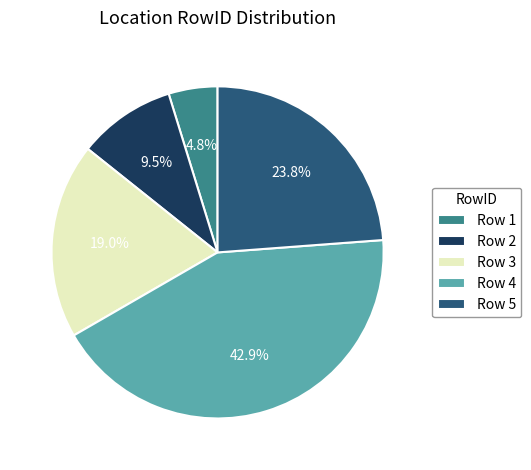

To the nearest percent, what is the difference between the largest and smallest slice percentages?

38%